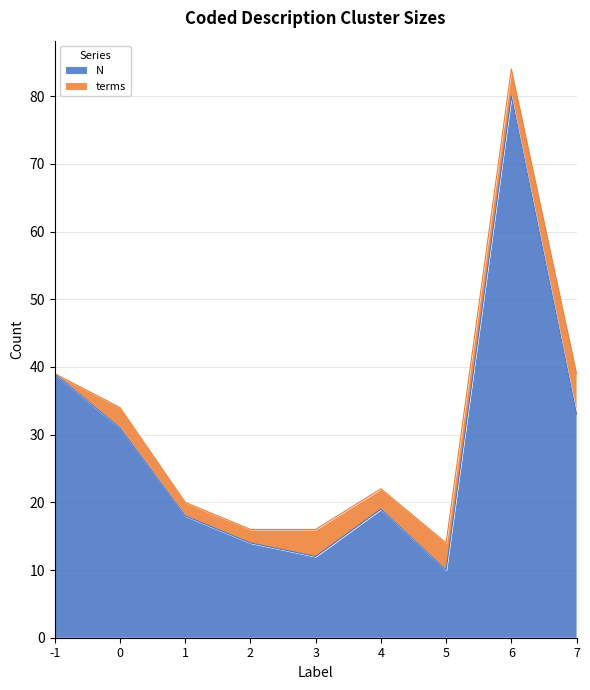

What is the minimum value for N?

10